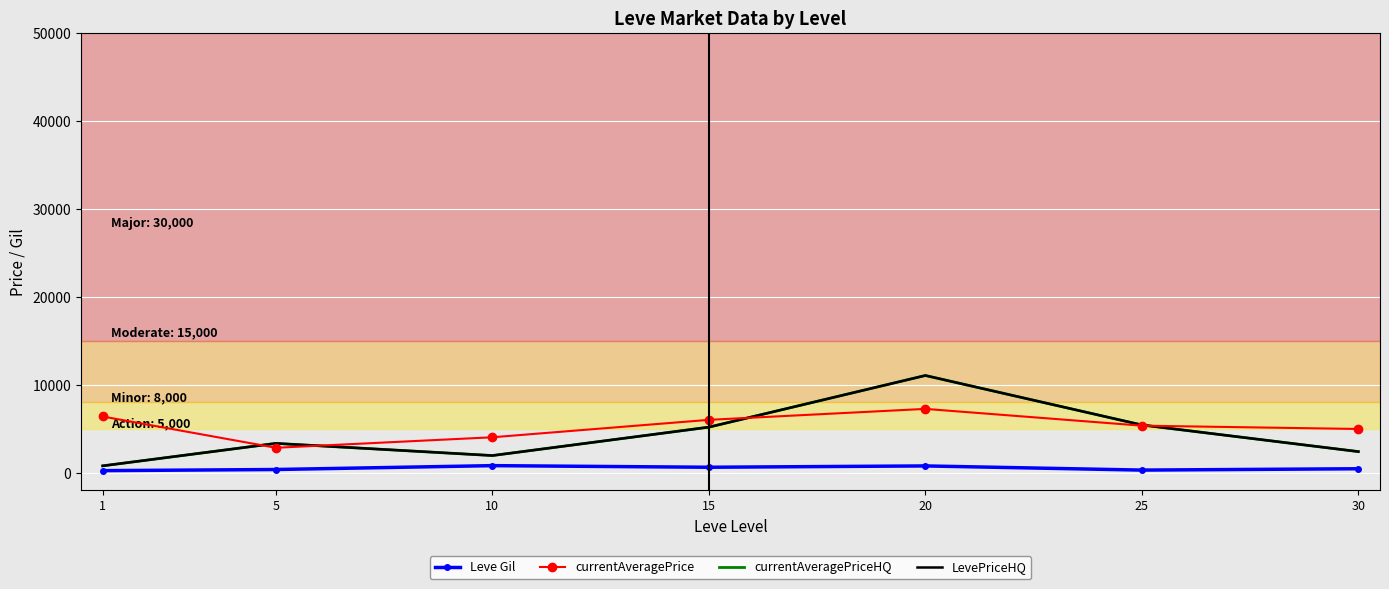

At how many categories does at least one series exceed 1155?

7